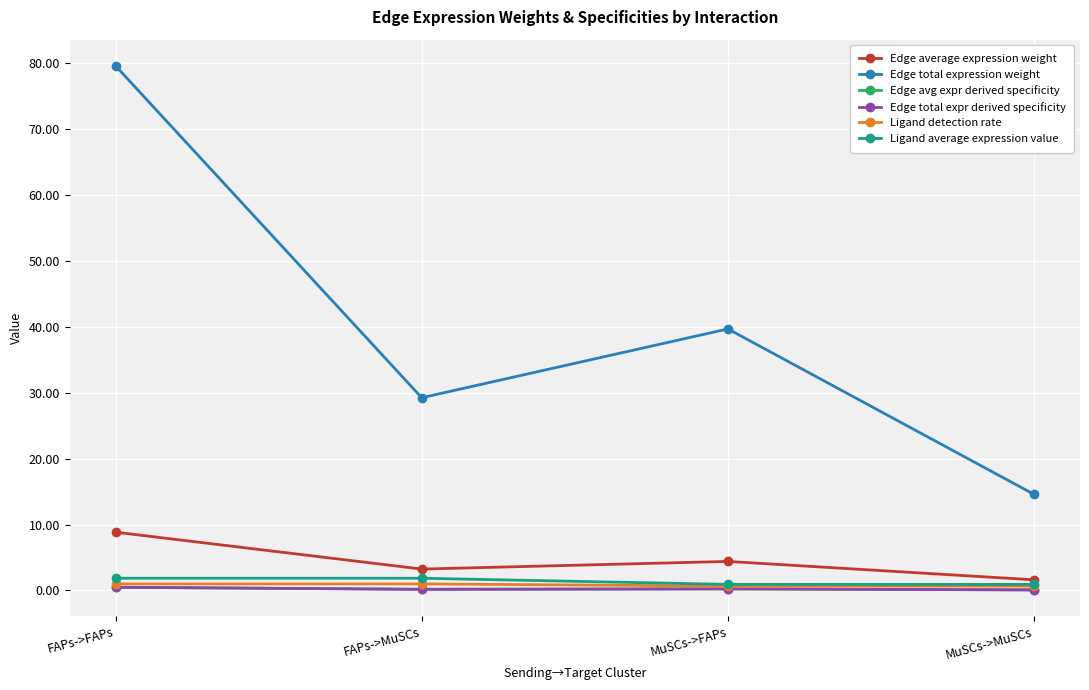

True or false: Edge total expression weight and Ligand detection rate cross at least once.

False